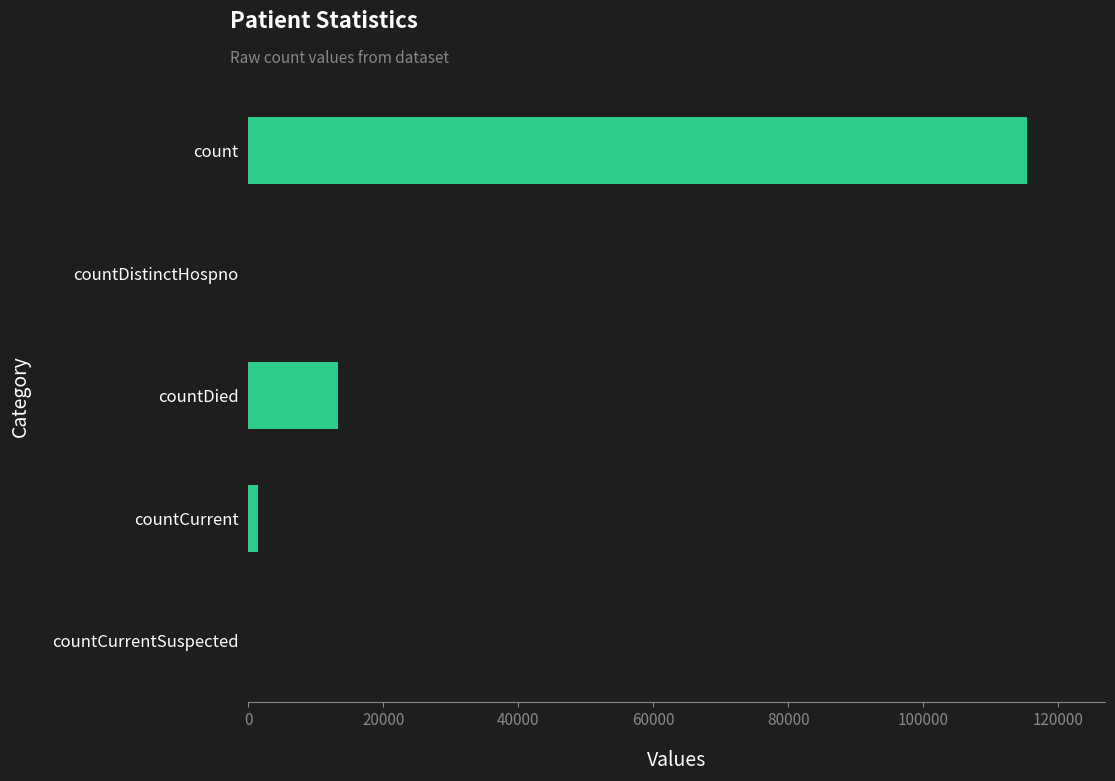

How many series are shown in this chart?

1